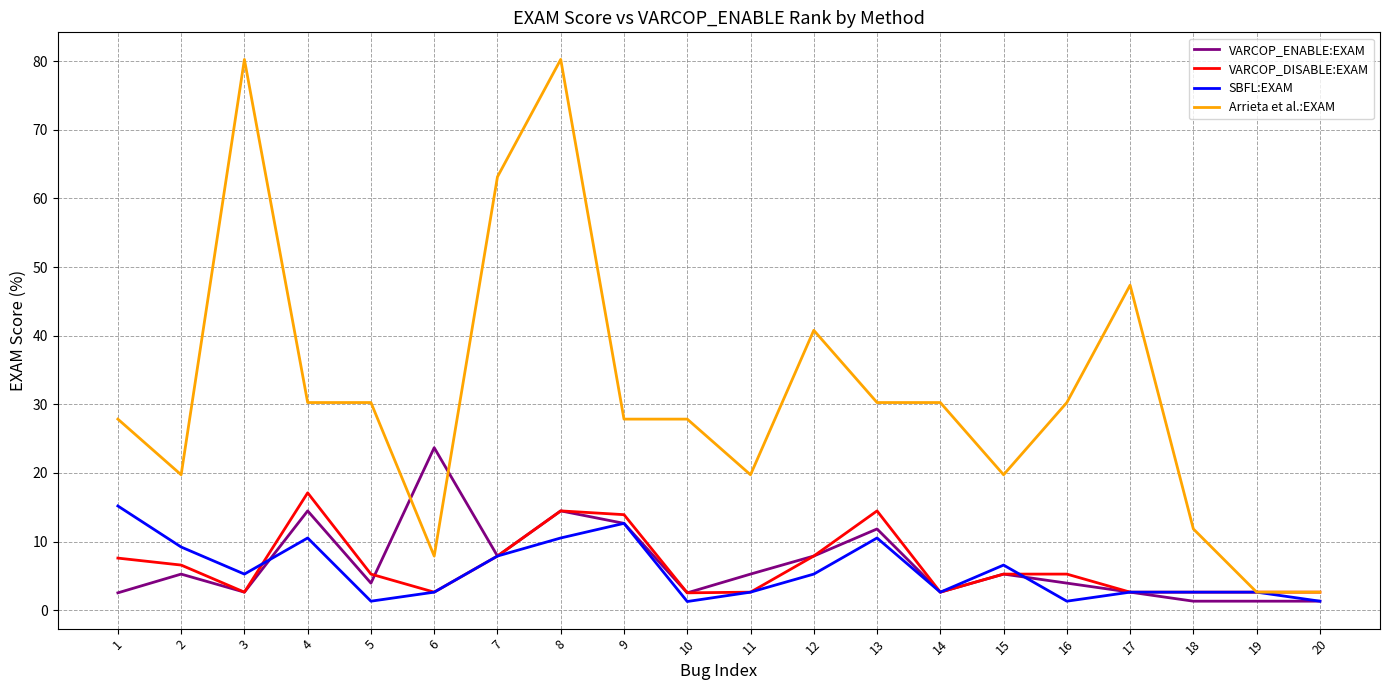

Is the value of VARCOP_DISABLE:EXAM at 2 greater than the value of Arrieta et al.:EXAM at 7?

No